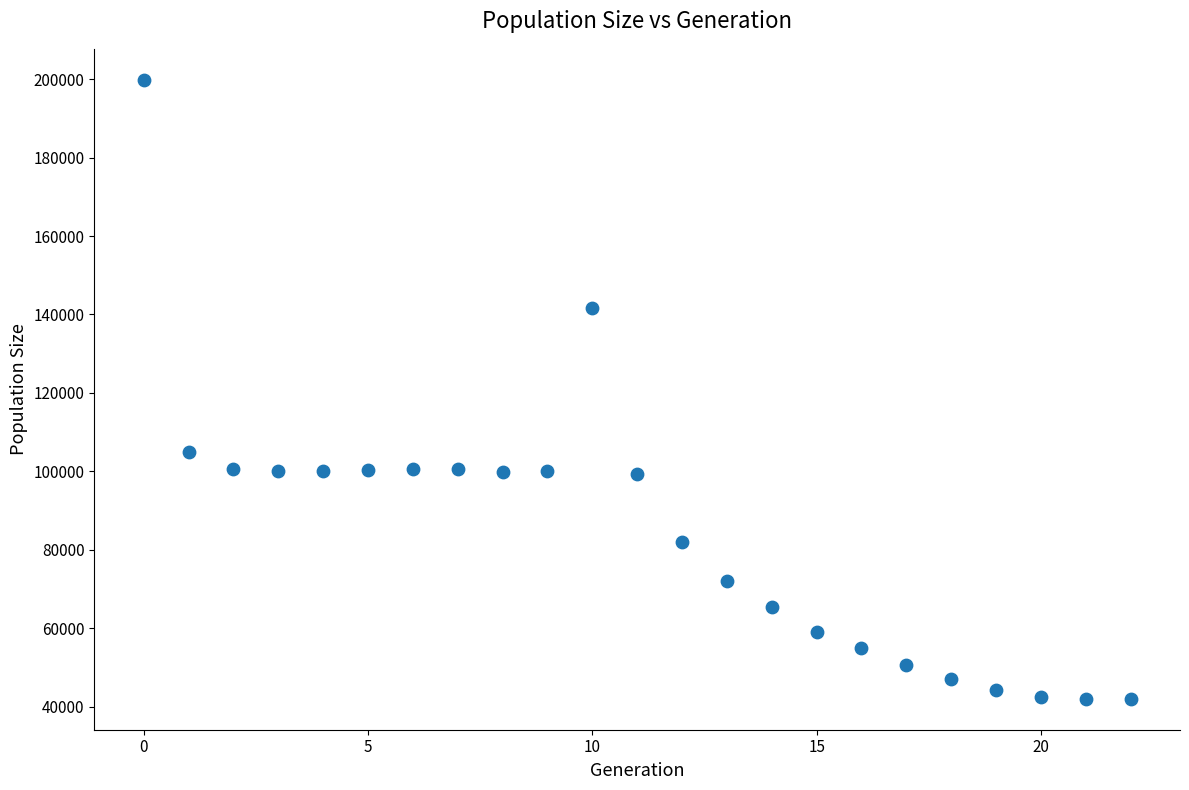

What is the range of Y values (max minus min)?

157848